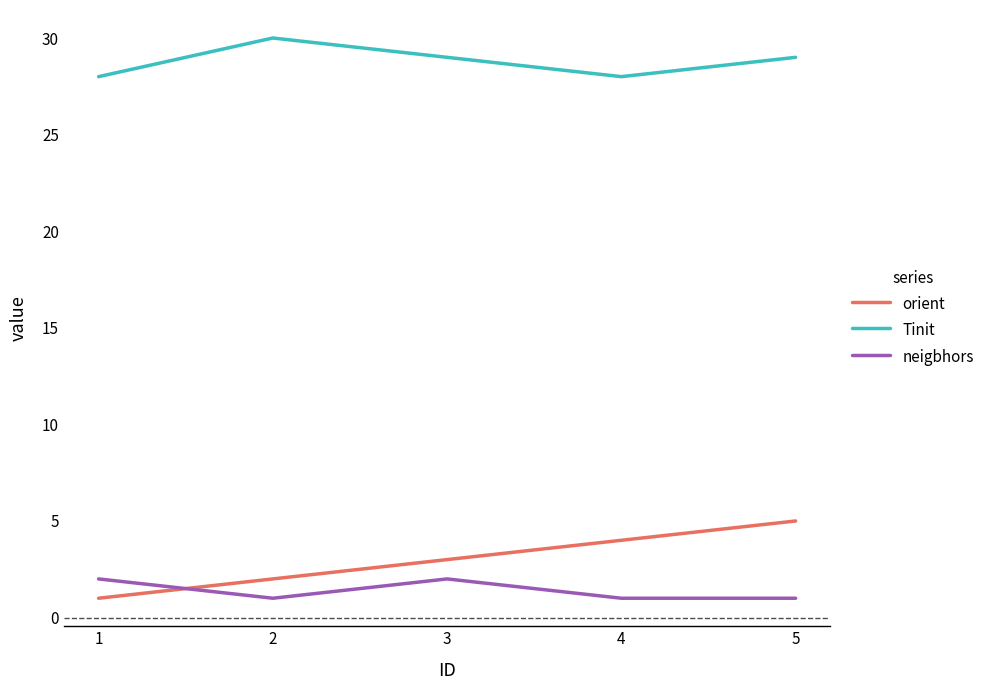

Rank the series at 5 from lowest to highest value.

neigbhors, orient, Tinit